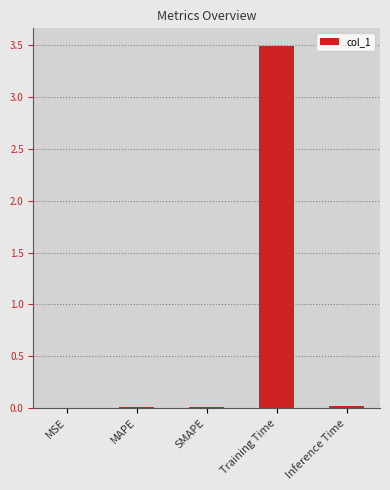

Is it true that the value at SMAPE is 0.0?

True